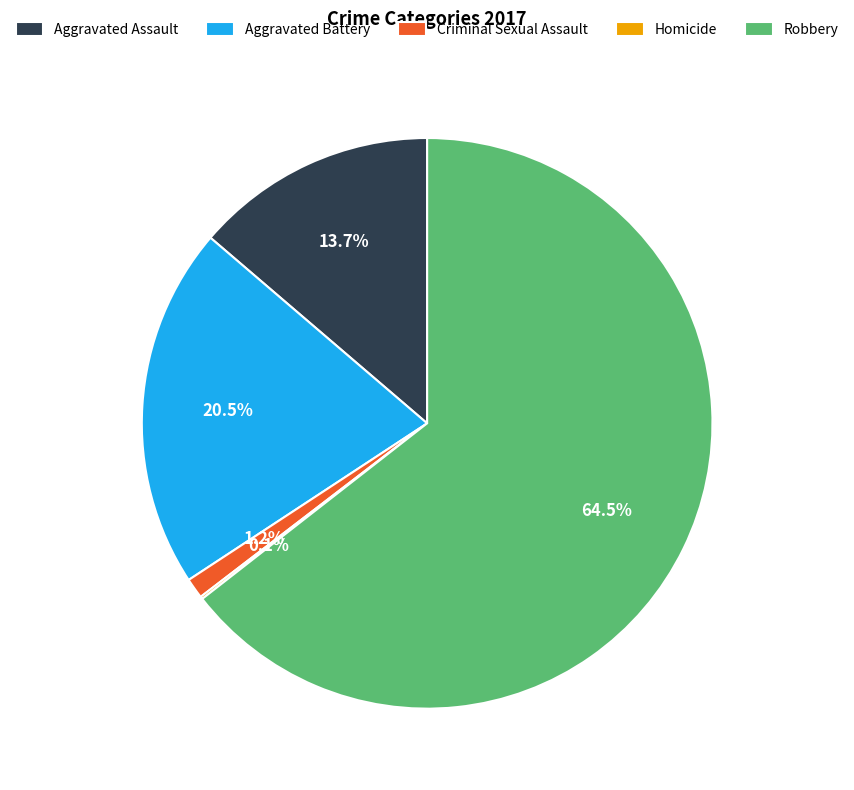

What portion of the pie excludes Aggravated Battery?

79.5%